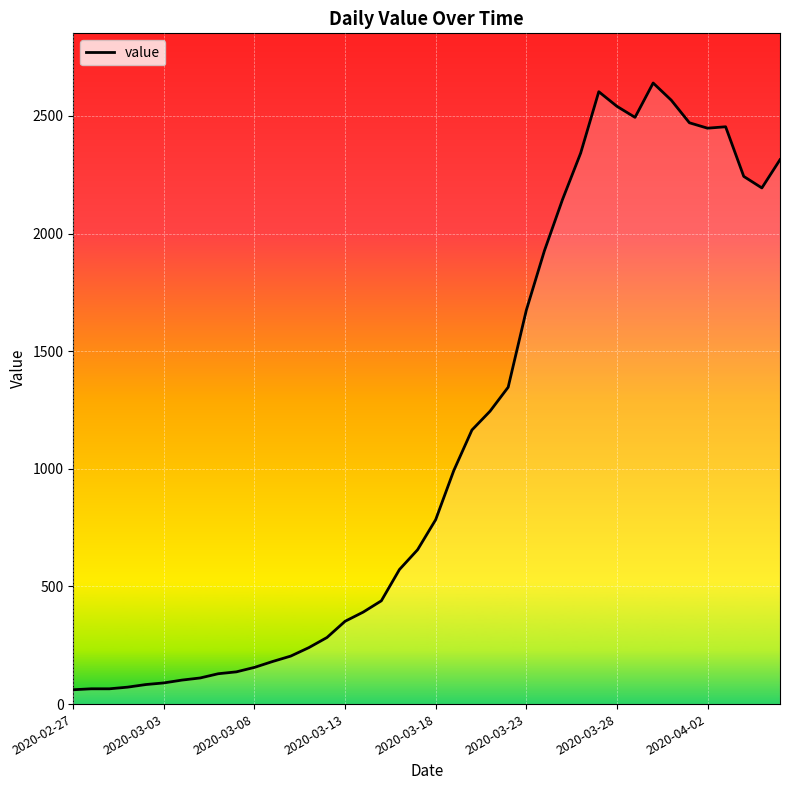

What is the maximum value shown in the chart?

2640